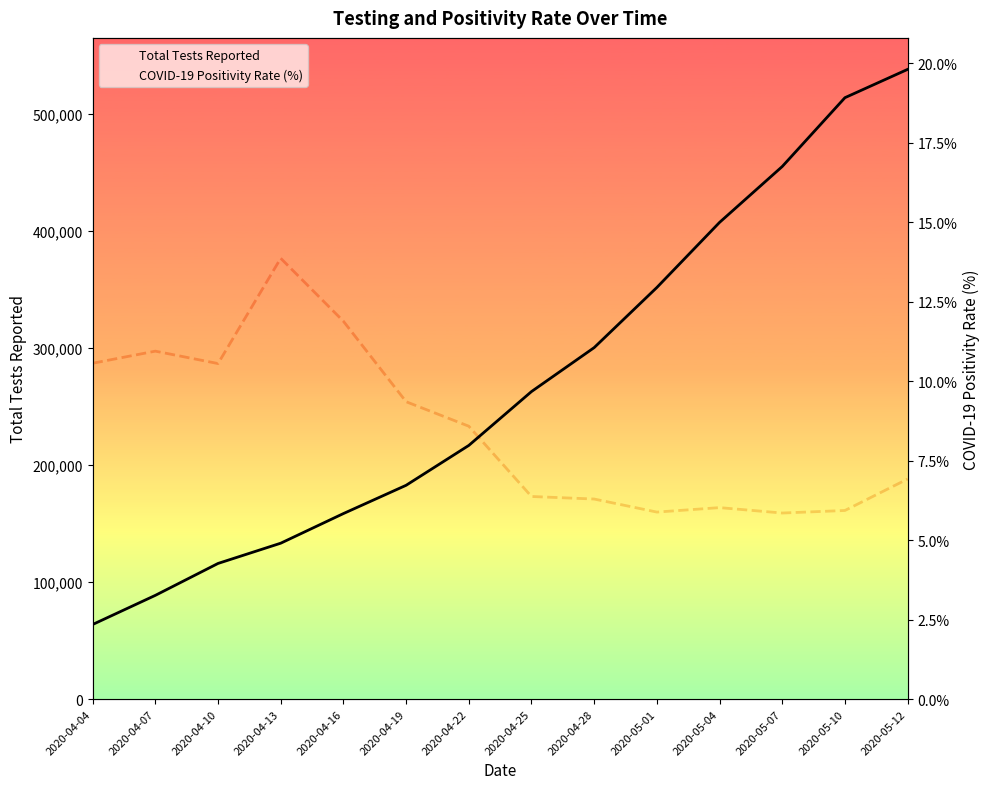

True or false: Total Tests Reported and COVID-19 Positivity Rate (%) cross at least once.

False